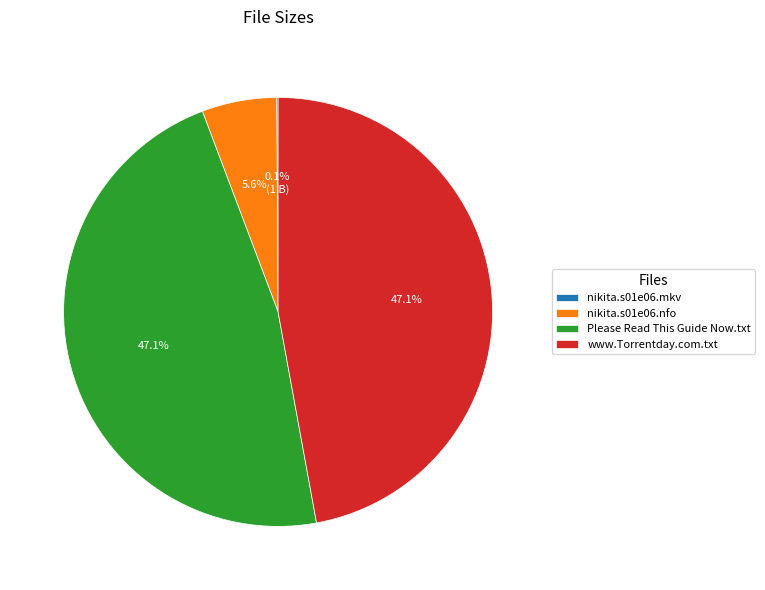

What percentage is NOT represented by Please Read This Guide Now.txt?

52.9%